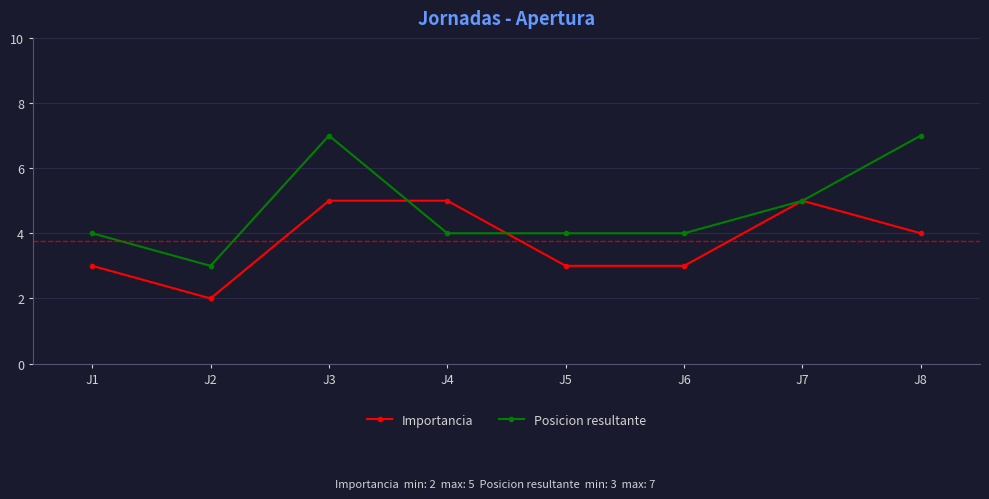

What is the lowest value of the Posicion resultante series?

3